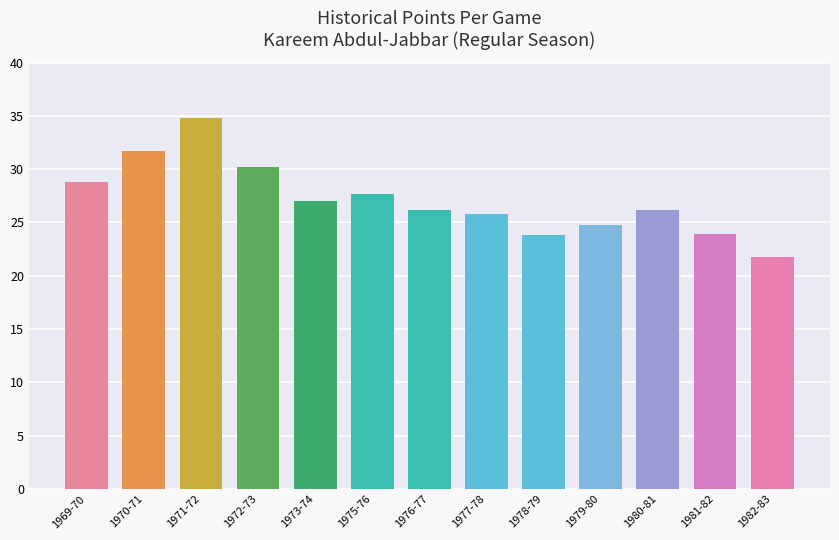

Read the value at 1981-82.

23.9